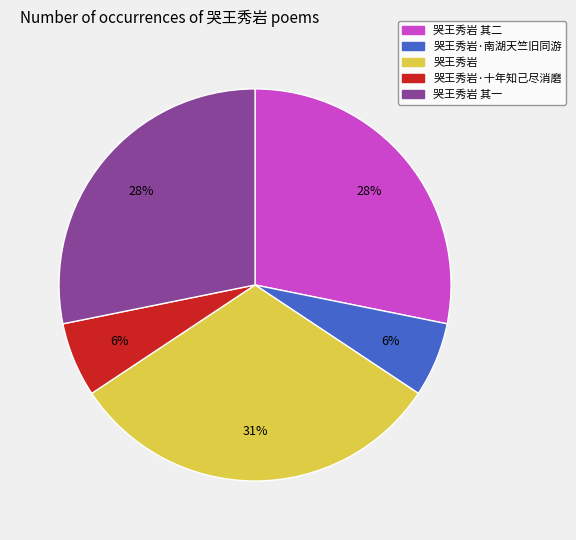

Which has a higher value, 哭王秀岩·南湖天竺旧同游 or 哭王秀岩 其二?

哭王秀岩 其二